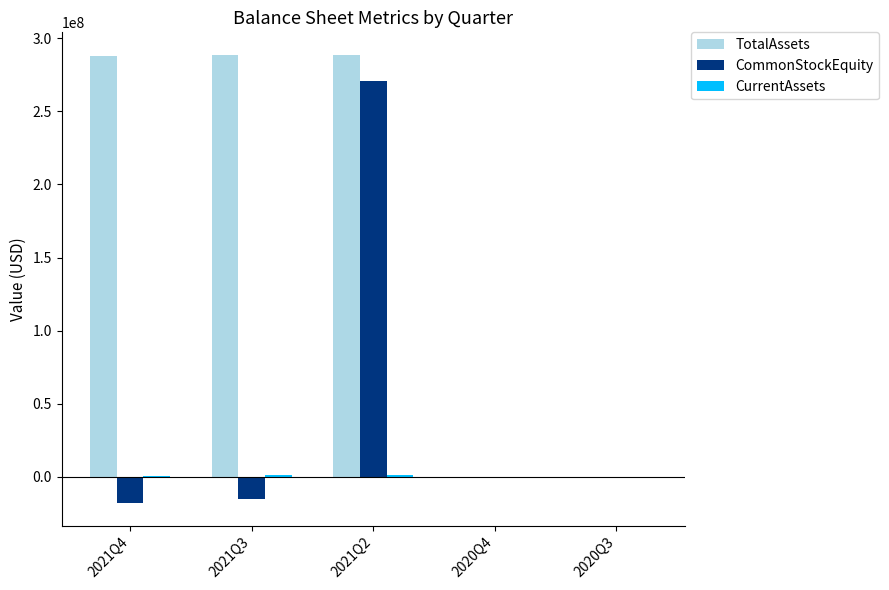

Which series has the largest total across all categories?

TotalAssets